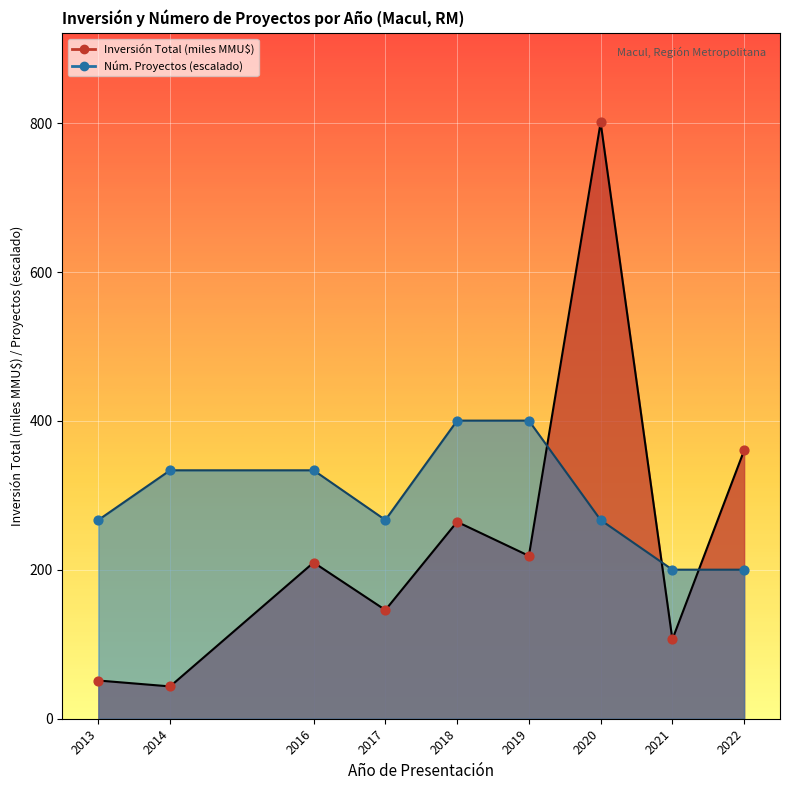

At which category is the sum across all series the highest?

2020